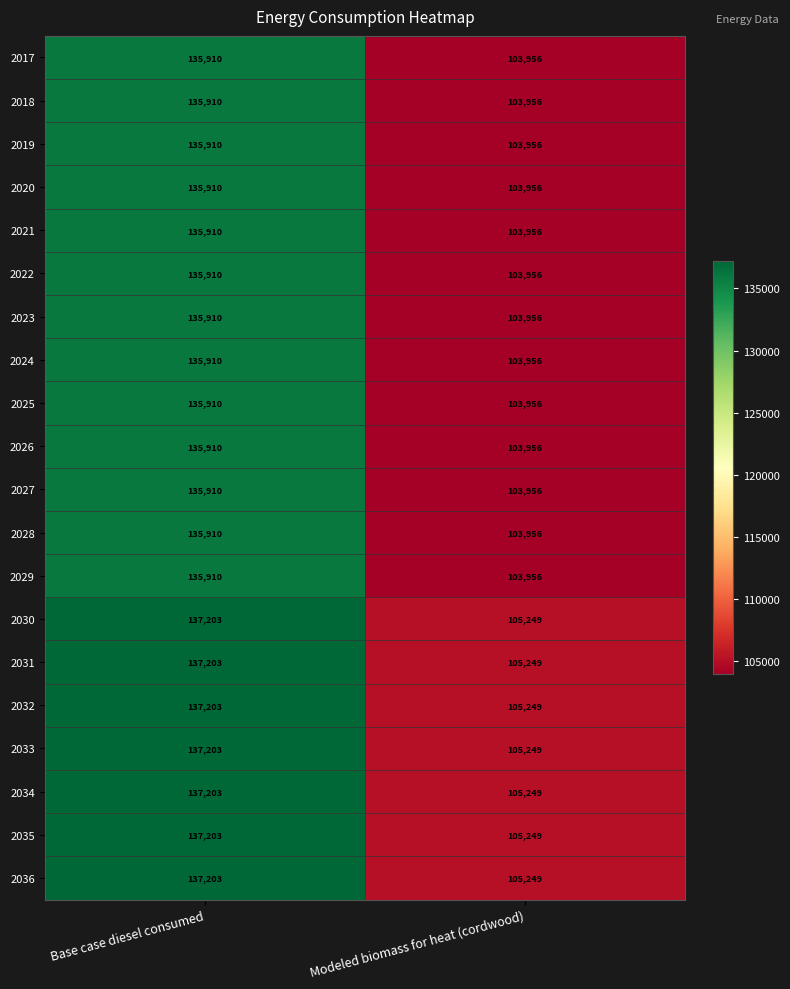

What is the difference between the maximum and minimum values in the 2032 series?

31954